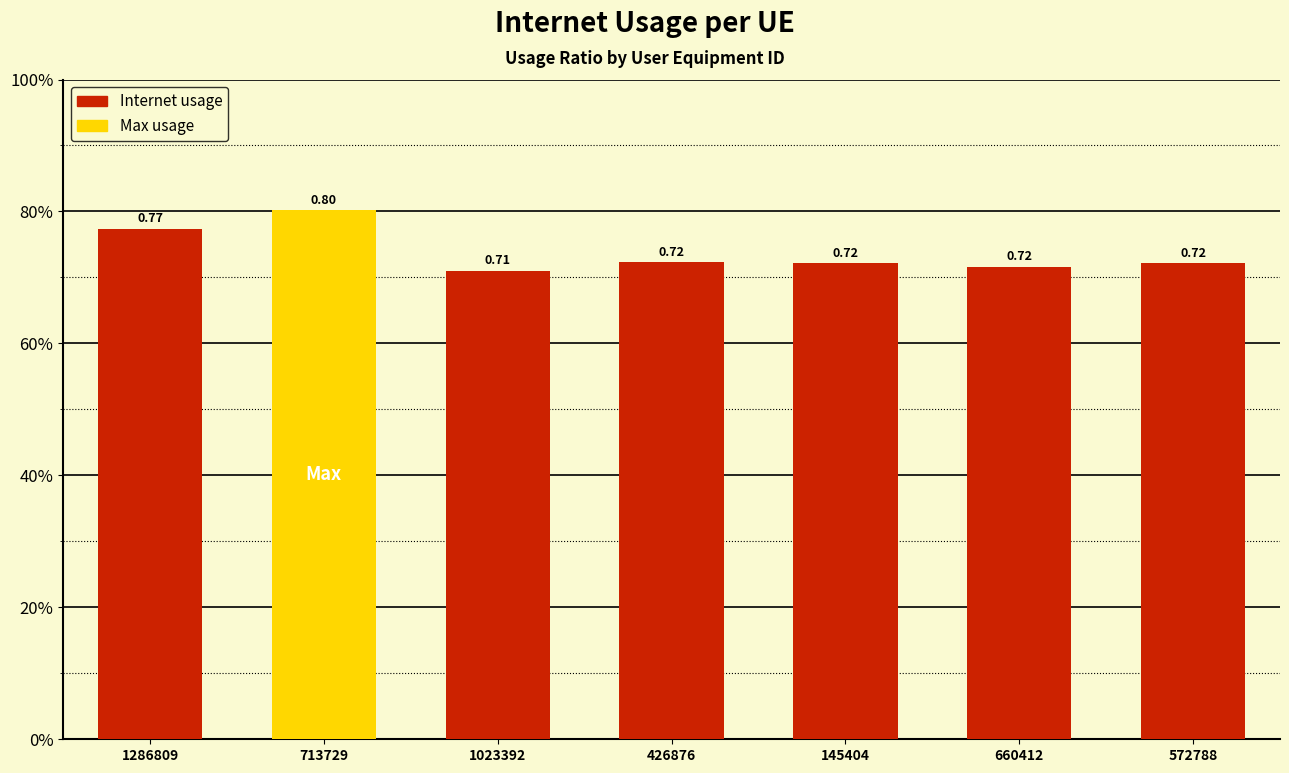

At which category does the chart reach its minimum across all series?

1023392